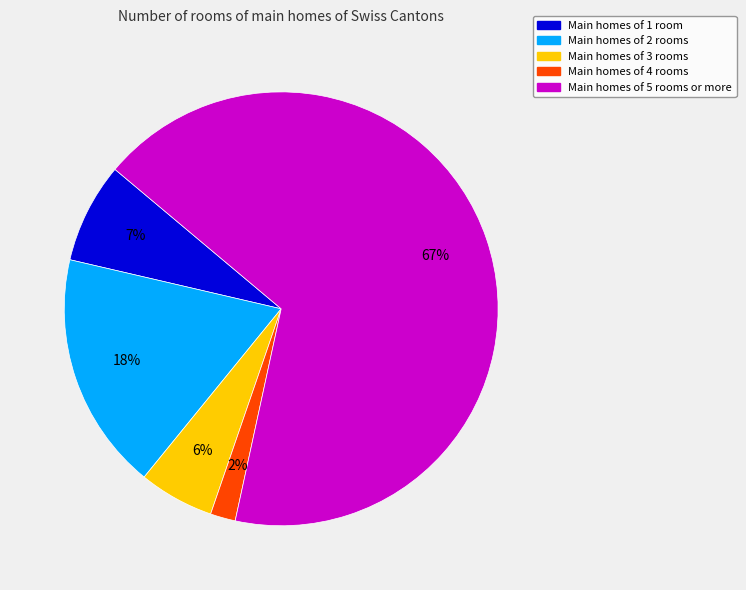

Approximately how many times larger is the value at Main homes of 3 rooms compared to Main homes of 2 rooms?

0.3